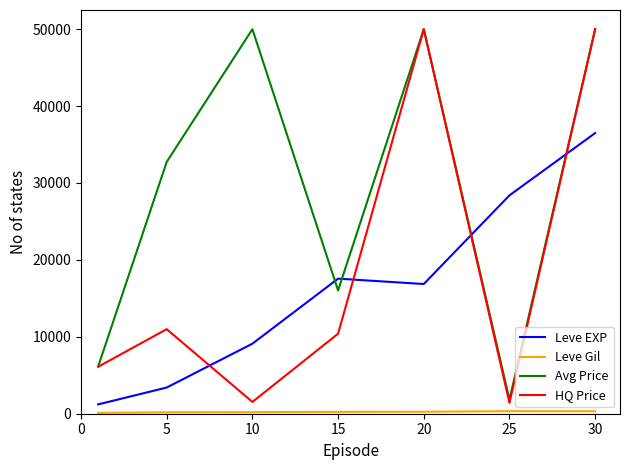

What is the maximum value for Leve EXP?

36492.5